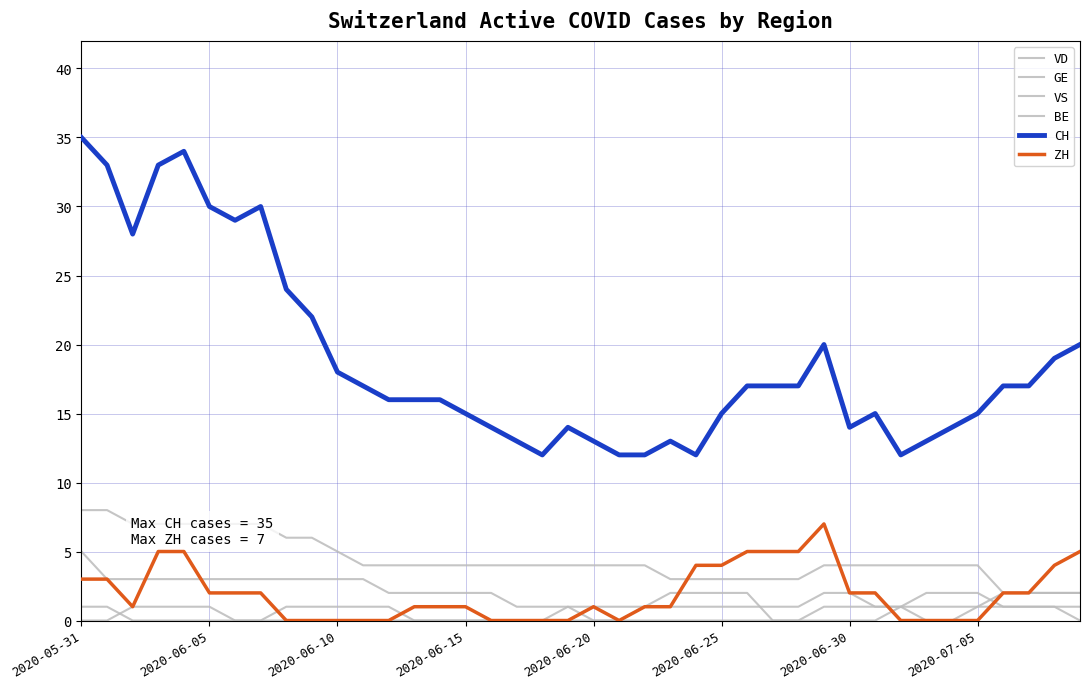

Does the chart have visible grid lines?

Yes